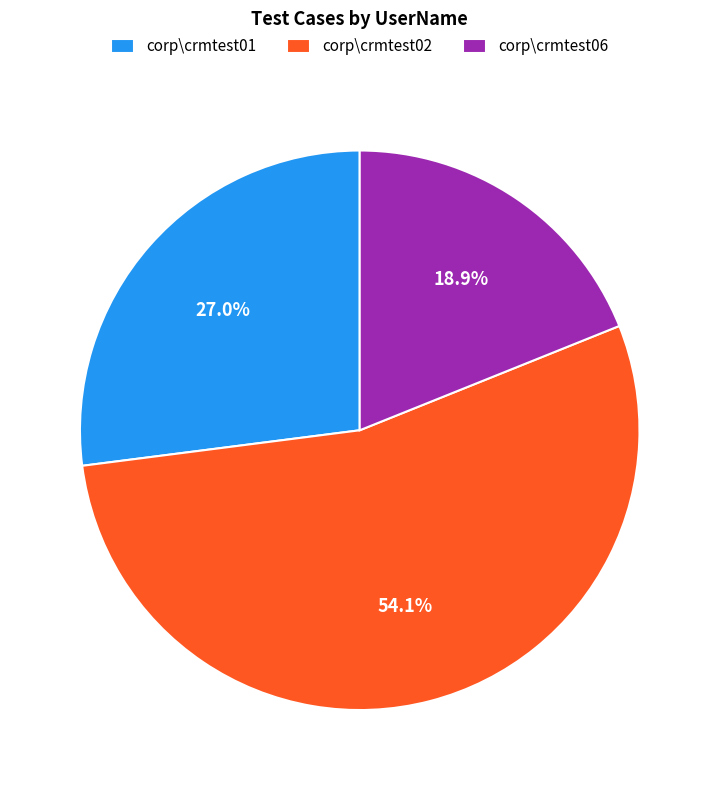

Count the number of slices in the pie.

3